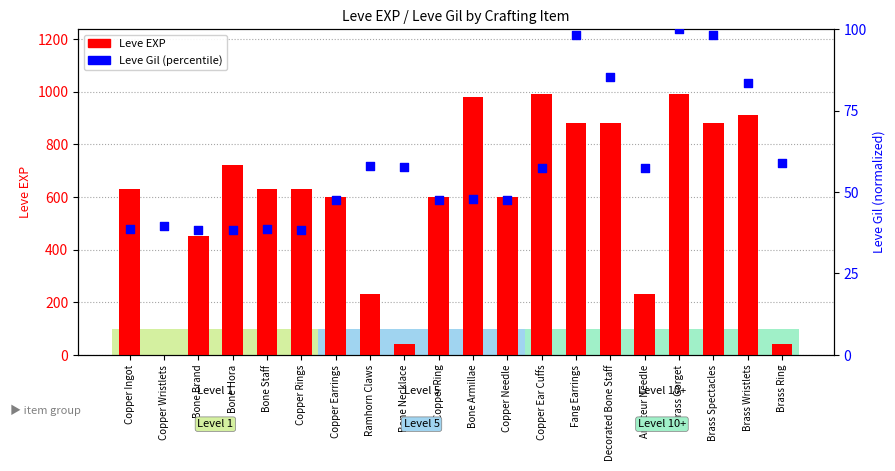

Which series has the largest total across all categories?

Leve EXP